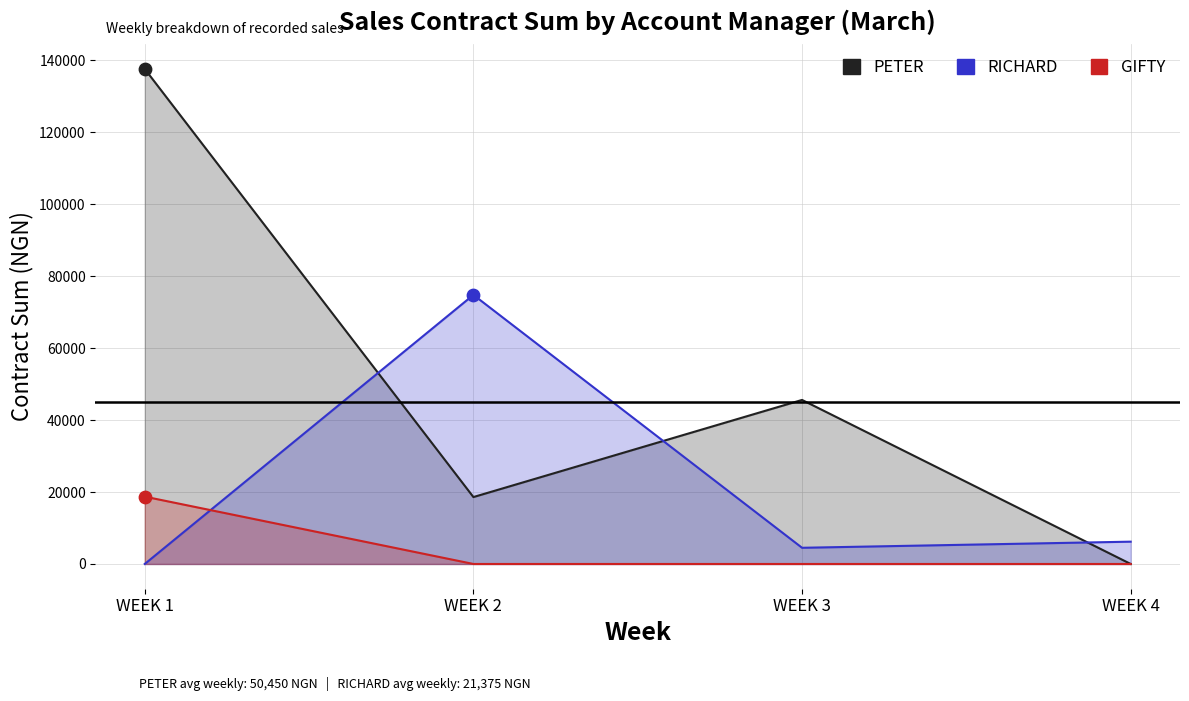

Is the value of GIFTY at WEEK 3 greater than the value of PETER at WEEK 4?

No